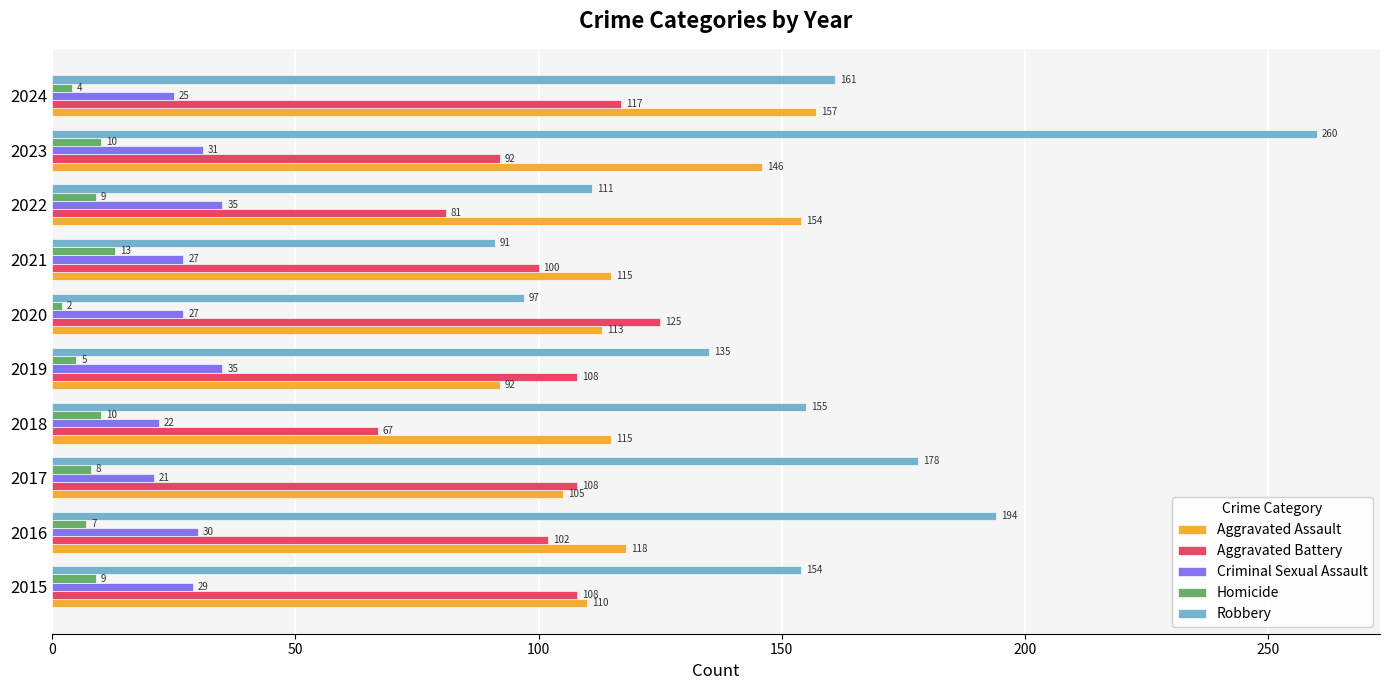

How many Aggravated Battery values are between 92 and 108?

6